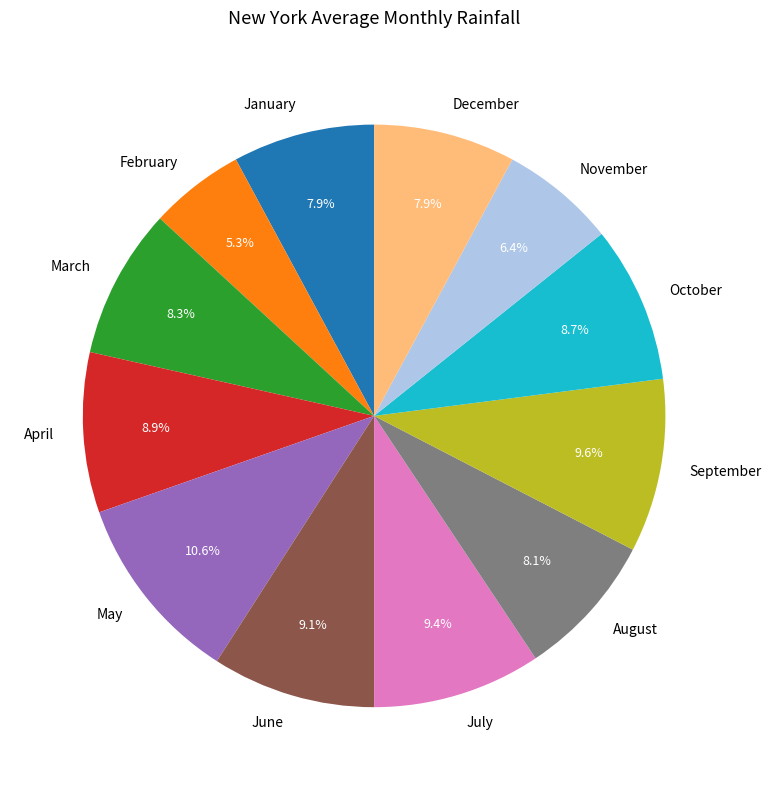

Approximately how many times larger is the value at April compared to June?

1.0